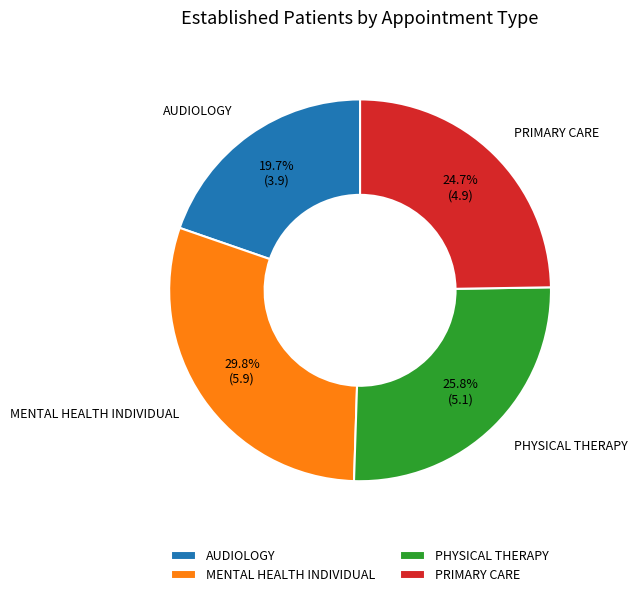

How many slices are in this pie chart?

4